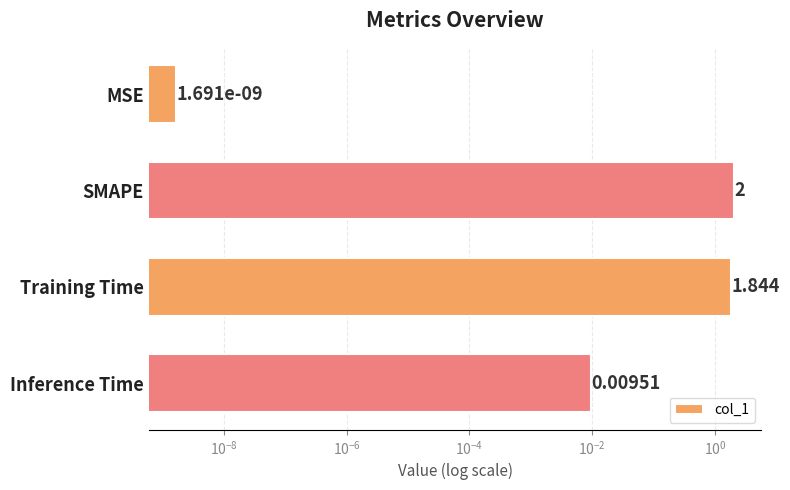

Reading left to right, extract all data points from this chart.

0.0	2.0	1.8	0.0